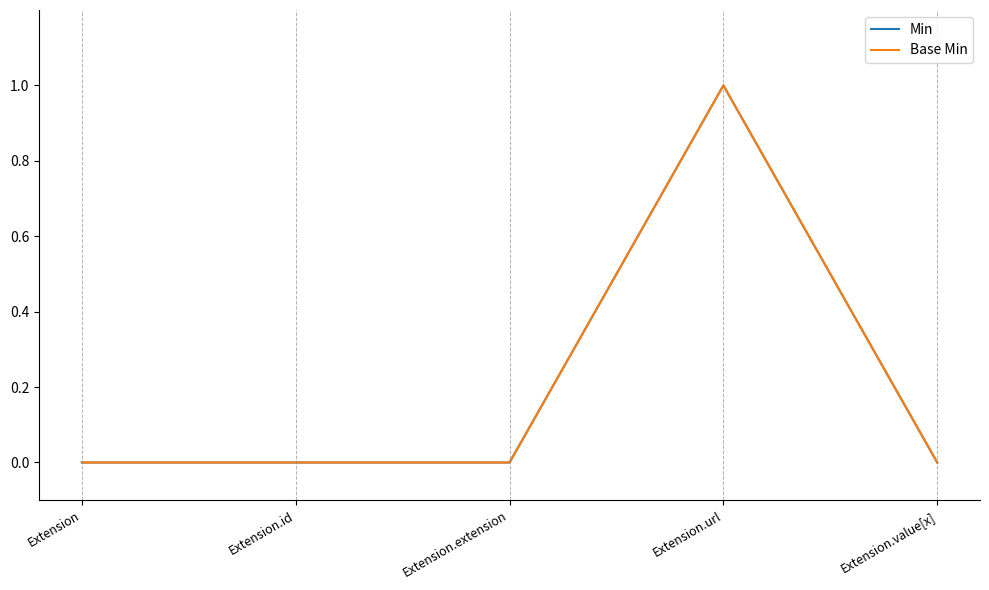

Which label corresponds to the smallest value in the chart?

Extension